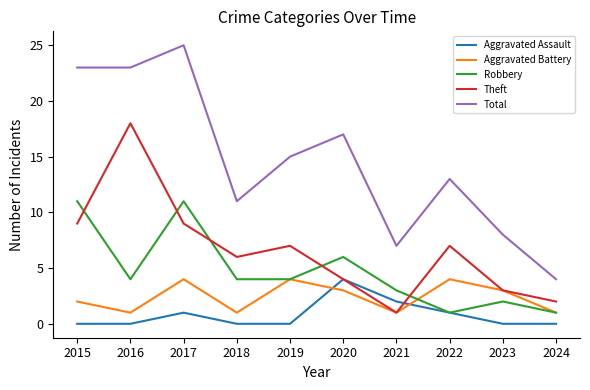

Reading right to left, transcribe all the data shown in this chart.

Aggravated Assault: 2024=0	2023=0	2022=1	2021=2	2020=4	2019=0	2018=0	2017=1	2016=0	2015=0
Aggravated Battery: 2024=1	2023=3	2022=4	2021=1	2020=3	2019=4	2018=1	2017=4	2016=1	2015=2
Robbery: 2024=1	2023=2	2022=1	2021=3	2020=6	2019=4	2018=4	2017=11	2016=4	2015=11
Theft: 2024=2	2023=3	2022=7	2021=1	2020=4	2019=7	2018=6	2017=9	2016=18	2015=9
Total: 2024=4	2023=8	2022=13	2021=7	2020=17	2019=15	2018=11	2017=25	2016=23	2015=23